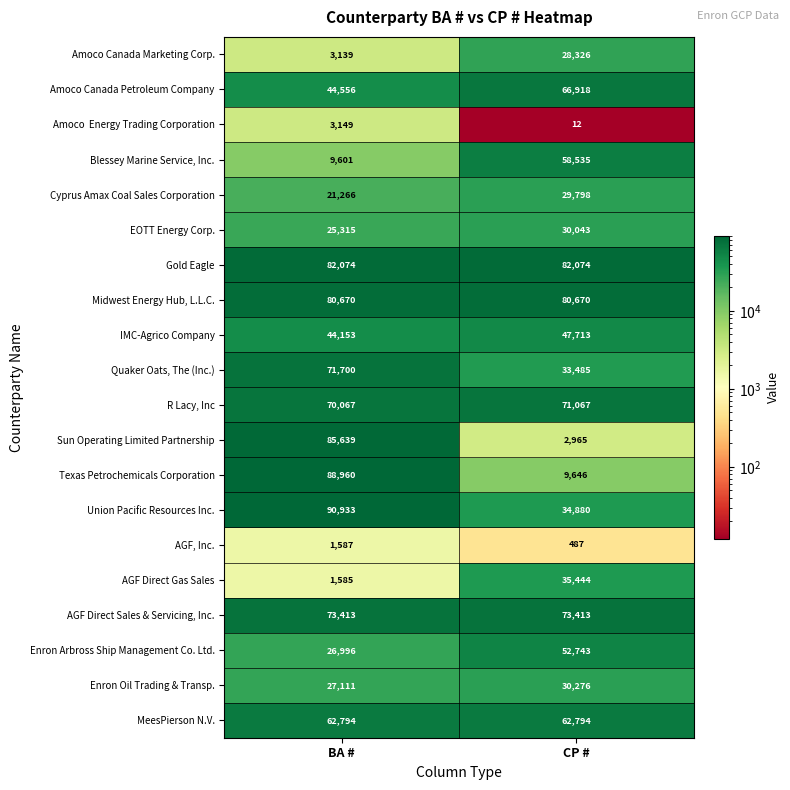

What is the difference between the highest and lowest values at CP #?

82062